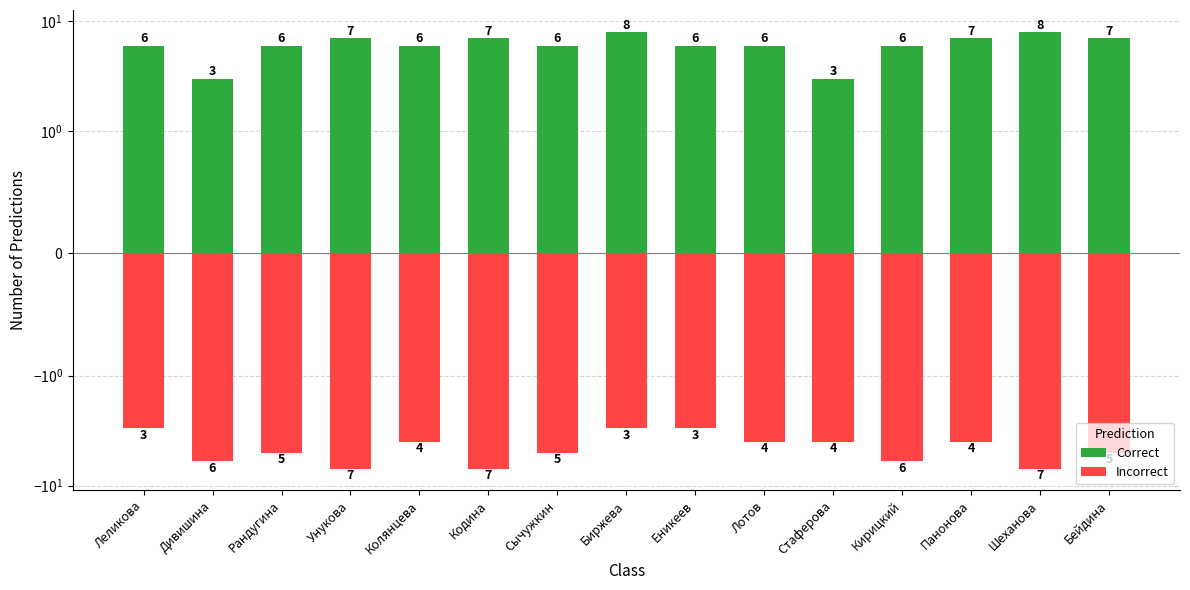

The value of Incorrect at Биржева is -3. True or false?

True